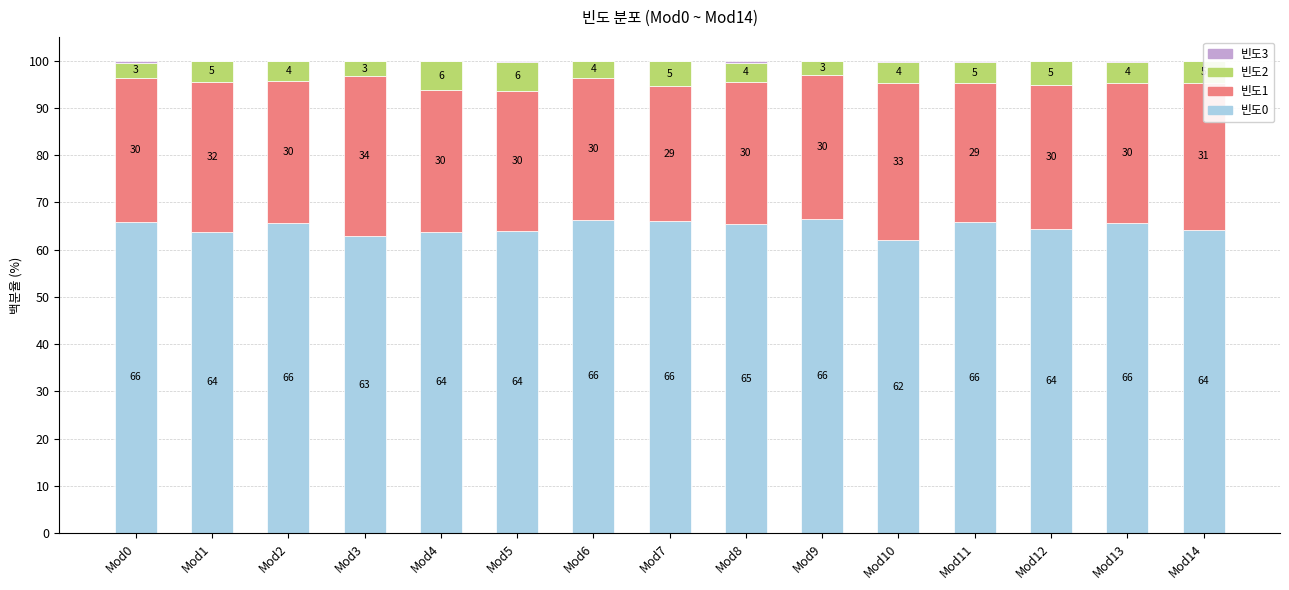

What is the sum of the 빈도0 values at Mod8 and Mod12?

129.7